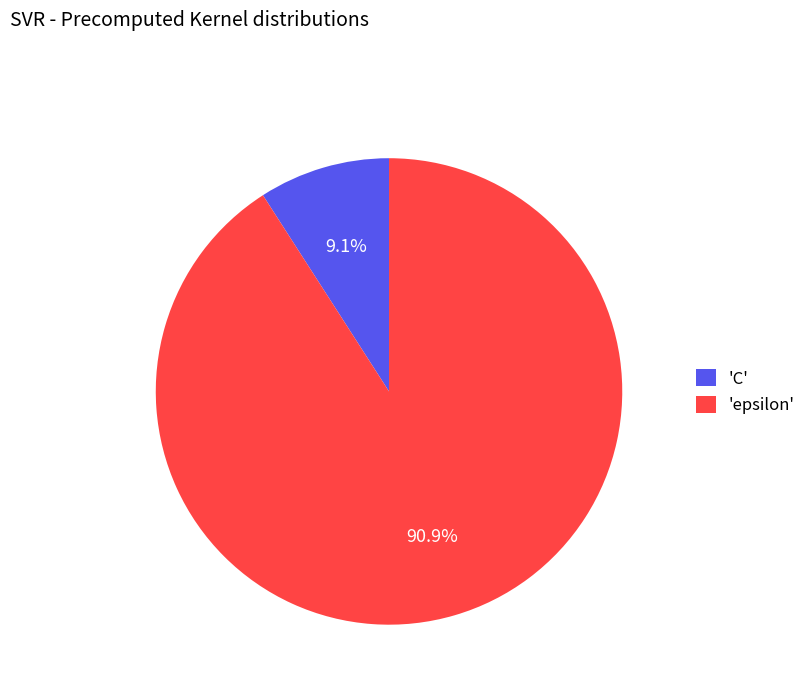

Rank the categories by value from lowest to highest.

'C', 'epsilon'